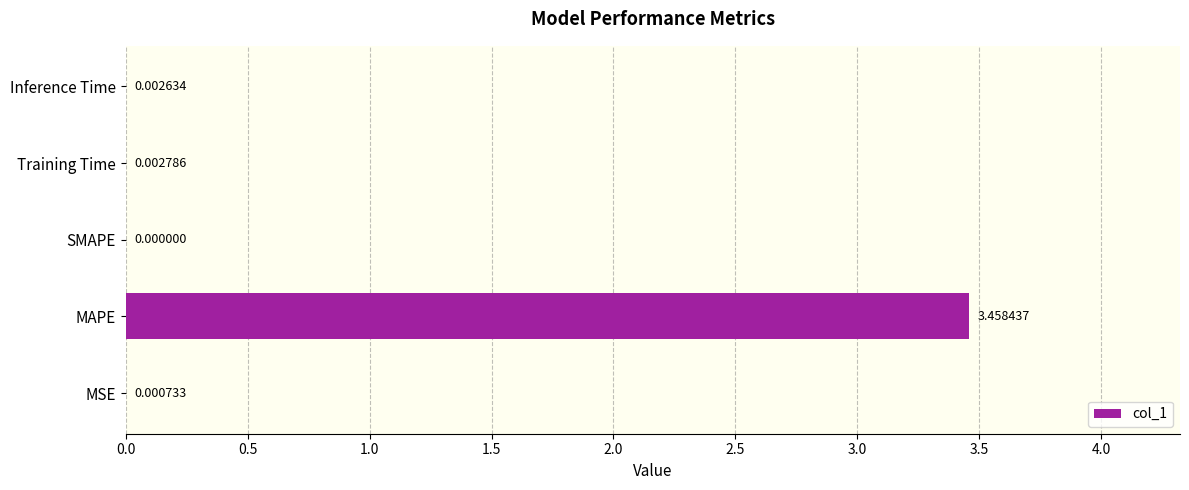

Between MSE and MAPE, which is larger?

MAPE